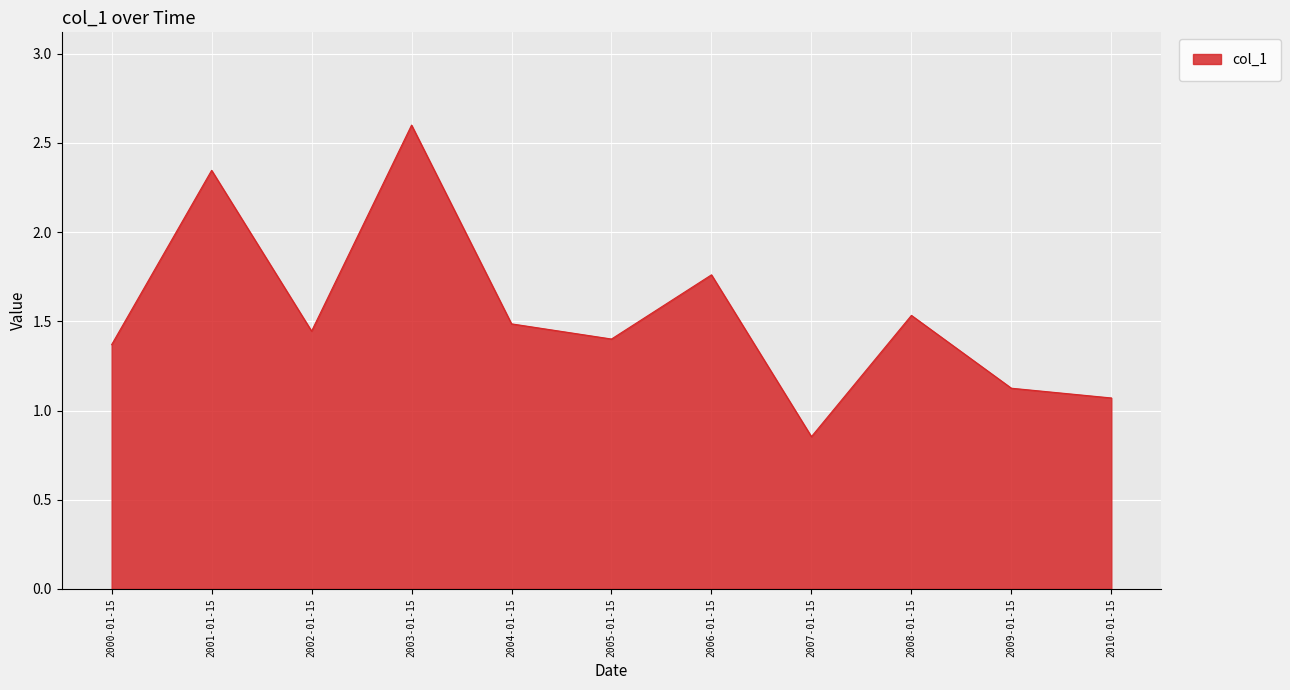

At which label does the data first exceed 1?

2000-01-15